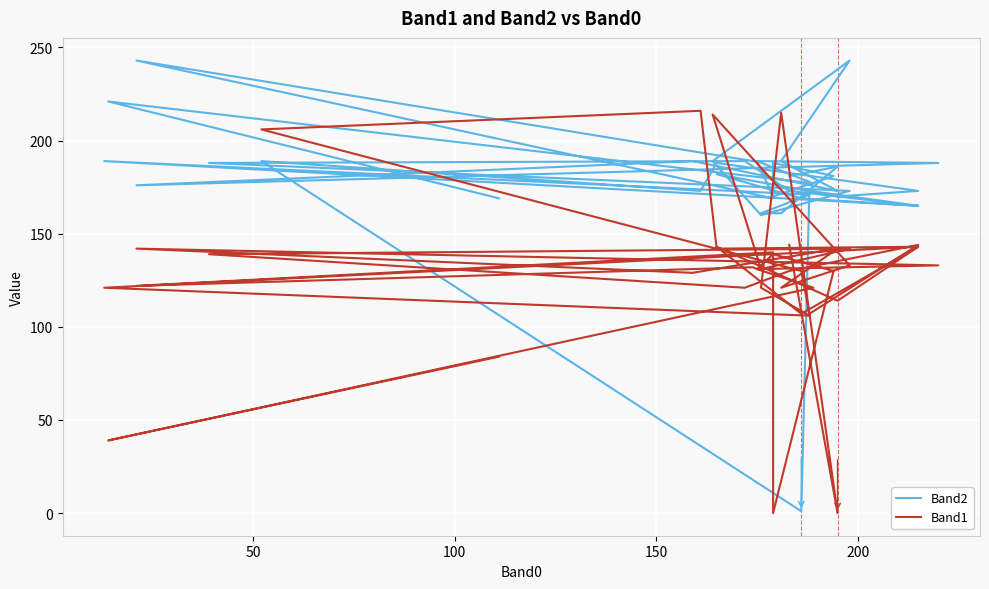

What is the difference between the maximum and minimum values in the Band2 series?

242